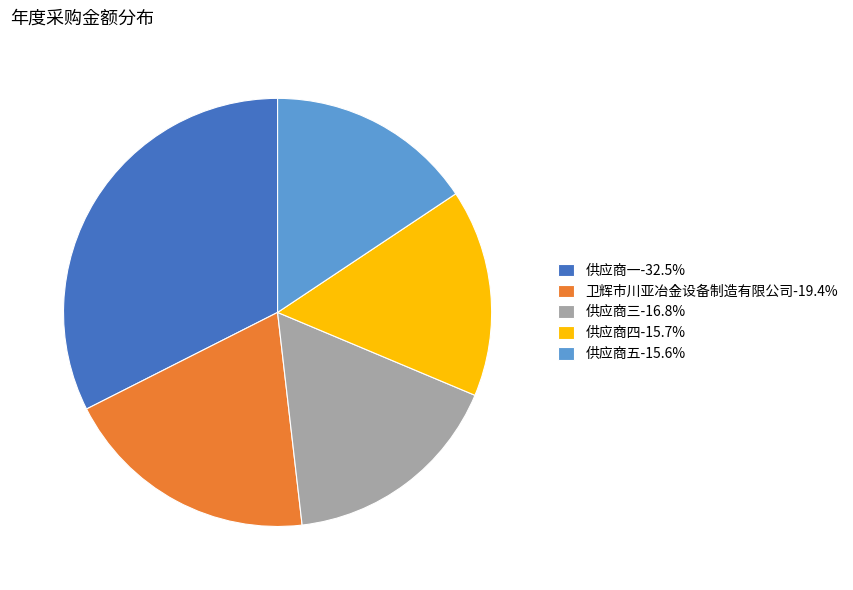

Is the sum of 供应商四-15.7% and 供应商五-15.6% greater than half?

No